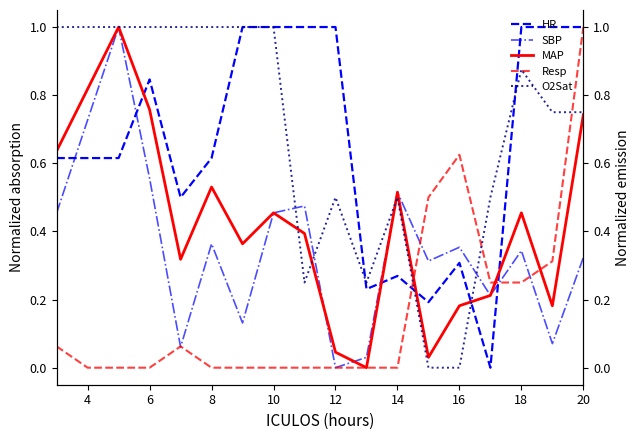

What is the value of the HR point at the 14th from the left?

0.3